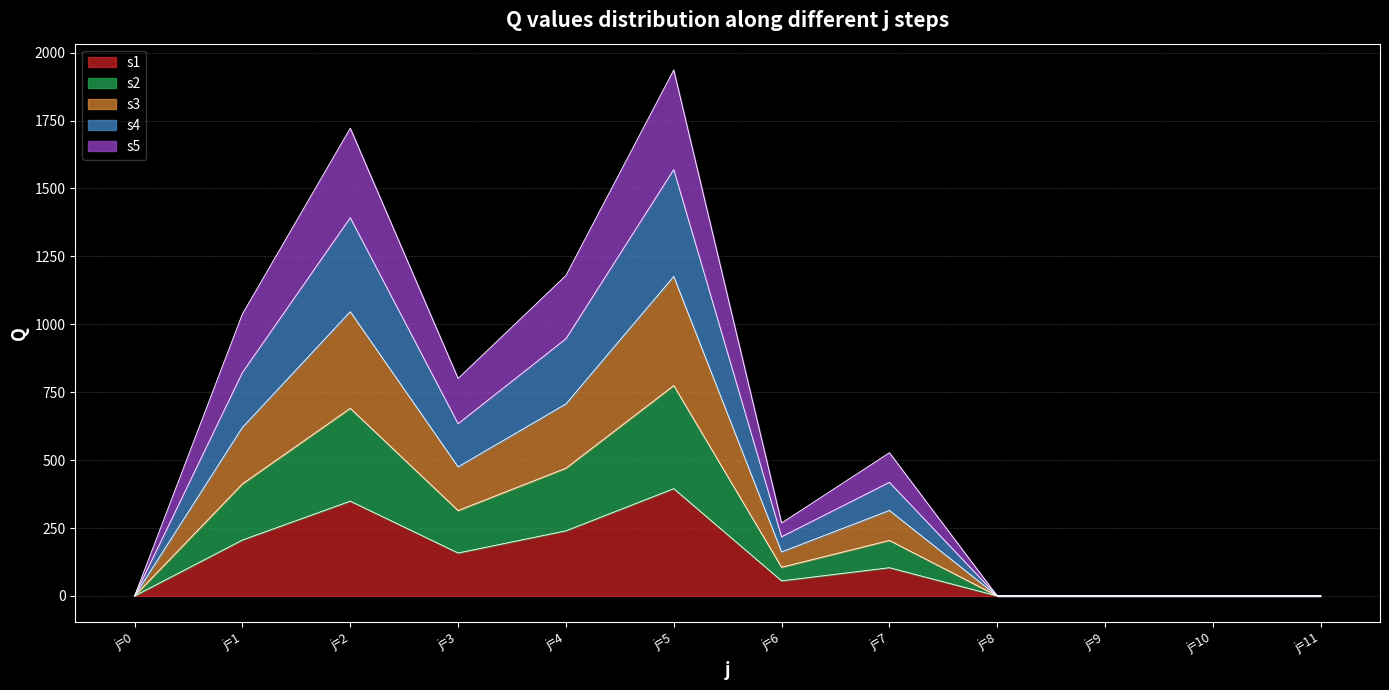

Reading right to left, transcribe all the data shown in this chart.

s1: j=11=0.0	j=10=0.0	j=9=0.0	j=8=0.0	j=7=103.8	j=6=55.5	j=5=394.9	j=4=239.6	j=3=158.0	j=2=348.9	j=1=205.8	j=0=0.0
s2: j=11=0.0	j=10=0.0	j=9=0.0	j=8=0.0	j=7=204.3	j=6=105.5	j=5=774.4	j=4=470.1	j=3=314.2	j=2=690.6	j=1=412.3	j=0=0.0
s3: j=11=0.0	j=10=0.0	j=9=0.0	j=8=0.0	j=7=314.6	j=6=161.9	j=5=1176.0	j=4=706.7	j=3=475.1	j=2=1046.4	j=1=620.3	j=0=0.0
s4: j=11=0.0	j=10=0.0	j=9=0.0	j=8=0.0	j=7=418.2	j=6=217.7	j=5=1569.6	j=4=946.6	j=3=634.0	j=2=1392.2	j=1=822.5	j=0=0.0
s5: j=11=0.0	j=10=0.0	j=9=0.0	j=8=0.0	j=7=527.1	j=6=268.4	j=5=1936.2	j=4=1179.7	j=3=800.6	j=2=1721.7	j=1=1038.2	j=0=0.0